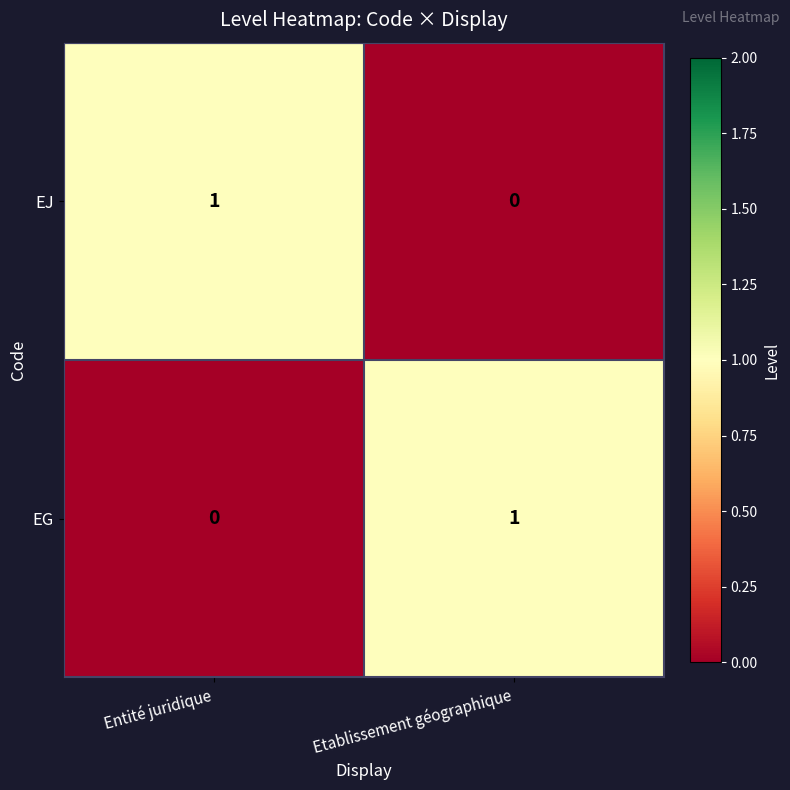

Reading left to right, what are all the values shown in this chart?

EJ: Entité juridique=1	Etablissement géographique=0
EG: Entité juridique=0	Etablissement géographique=1